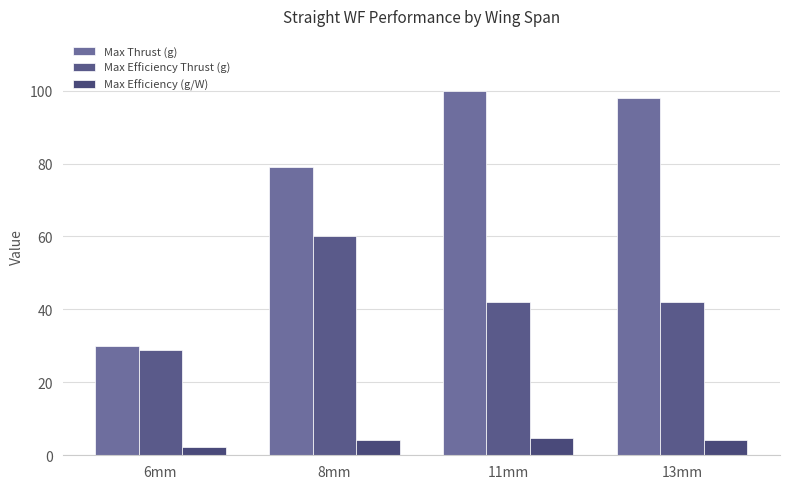

The value of Max Efficiency (g/W) at 8mm is 4.1. True or false?

True